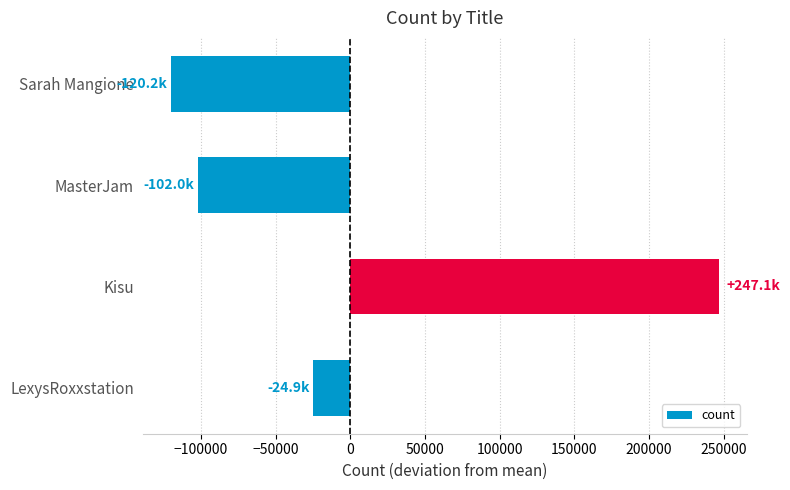

Which has a higher value, Kisu or LexysRoxxstation?

Kisu